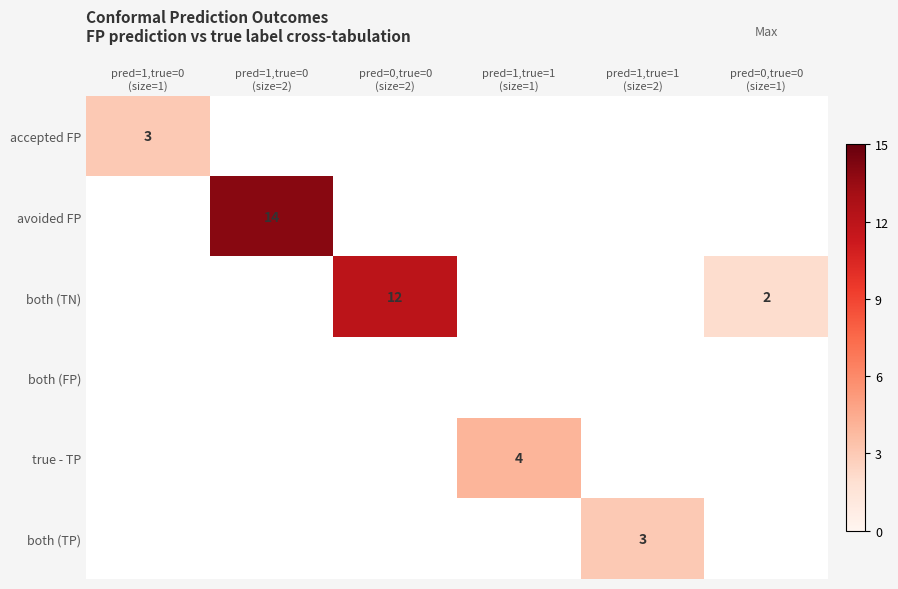

At how many categories does at least one series exceed 11?

2